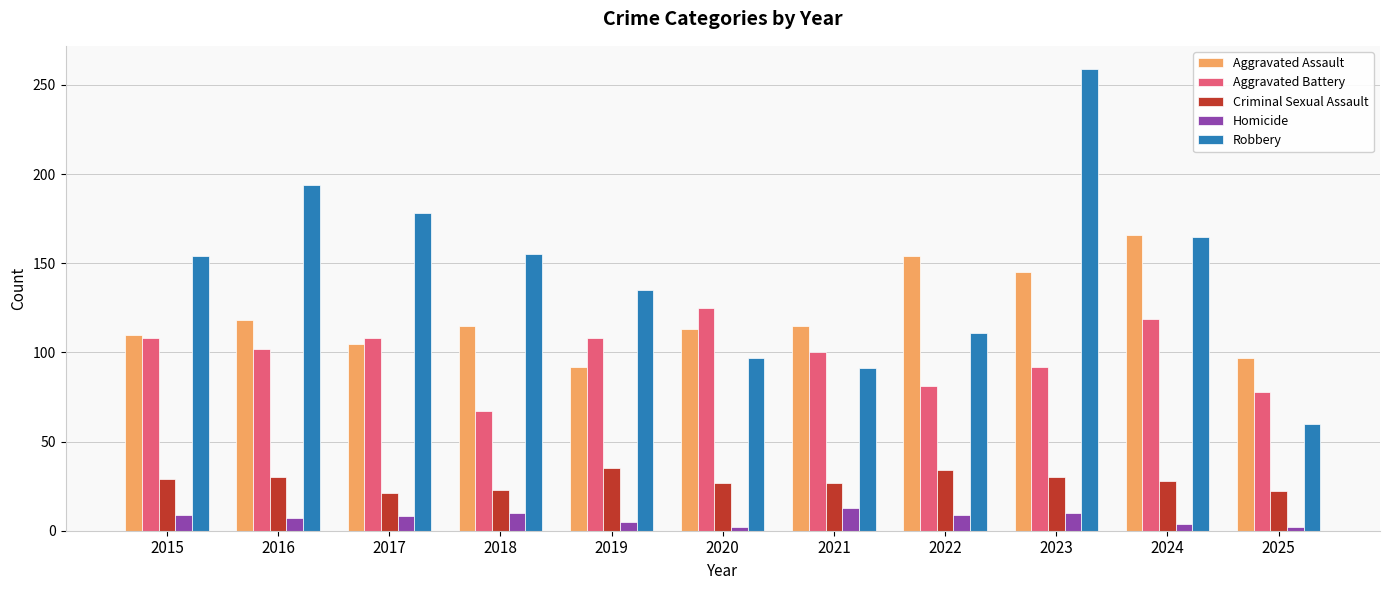

What is the maximum value for Criminal Sexual Assault?

35